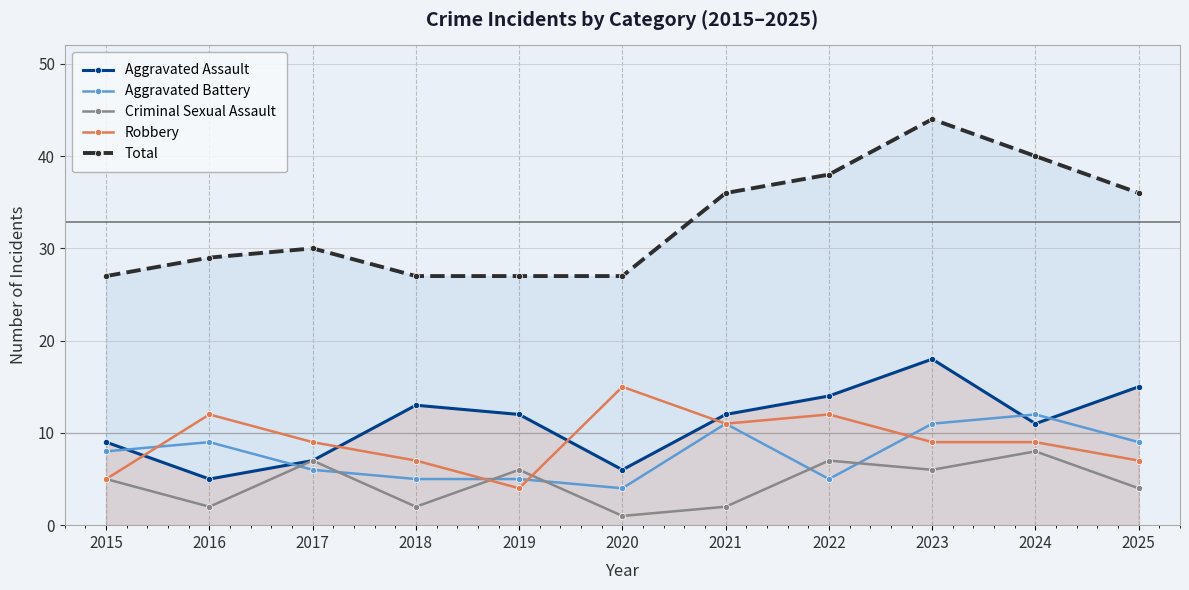

Rank the series by their maximum value, from lowest to highest.

Criminal Sexual Assault, Aggravated Battery, Robbery, Aggravated Assault, Total